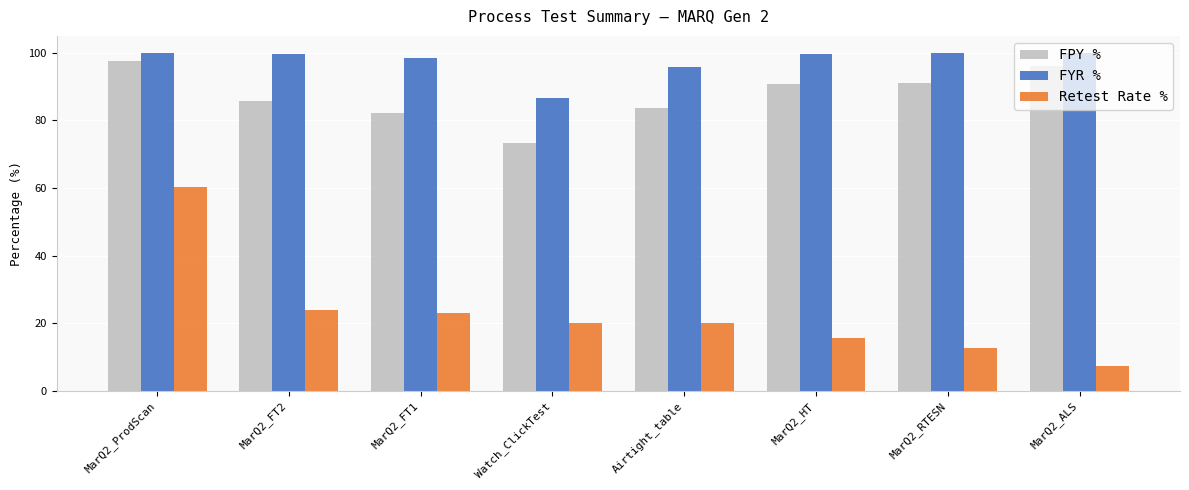

What is the total value across all series at MarQ2_HT?

206.1